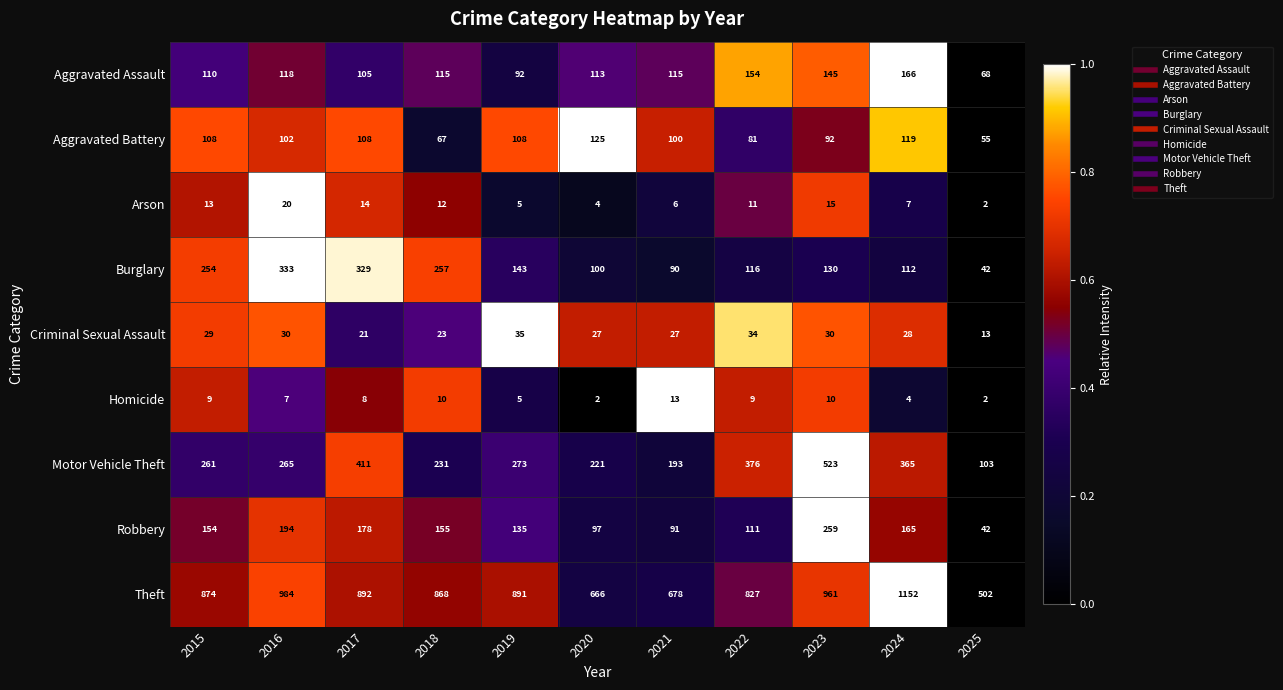

What is the sum of the Aggravated Assault values at 2025 and 2020?

181